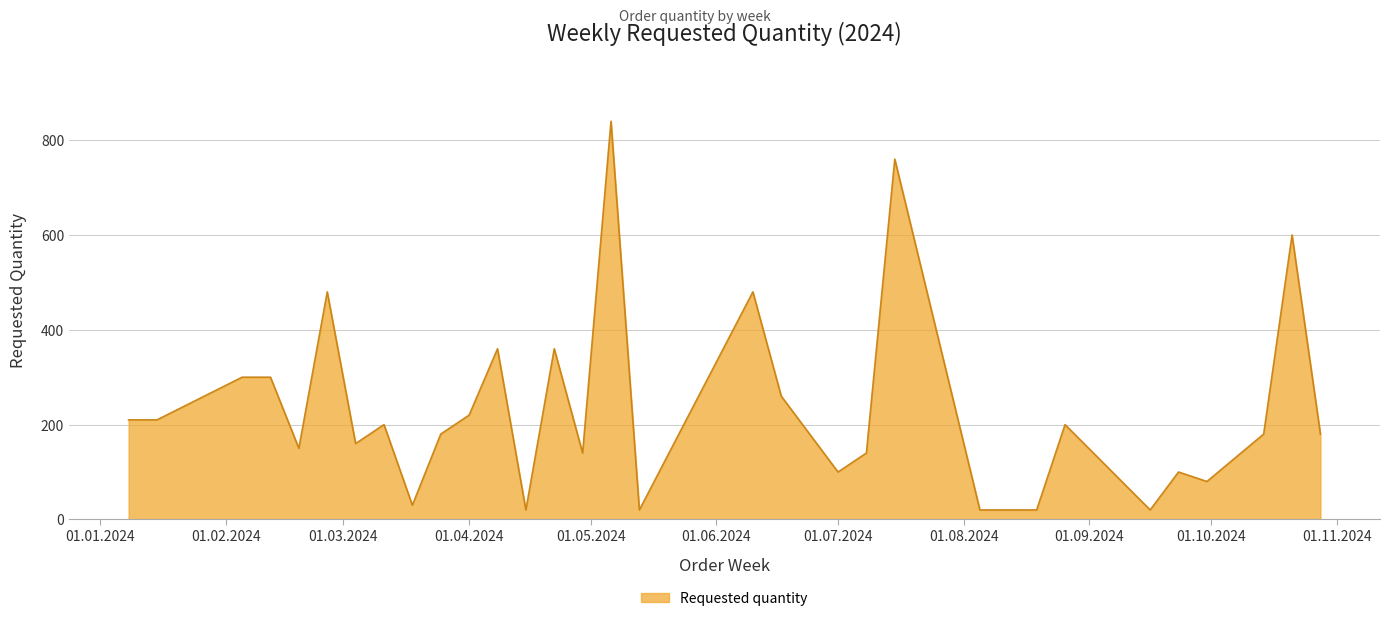

How many lines are shown in the chart?

1